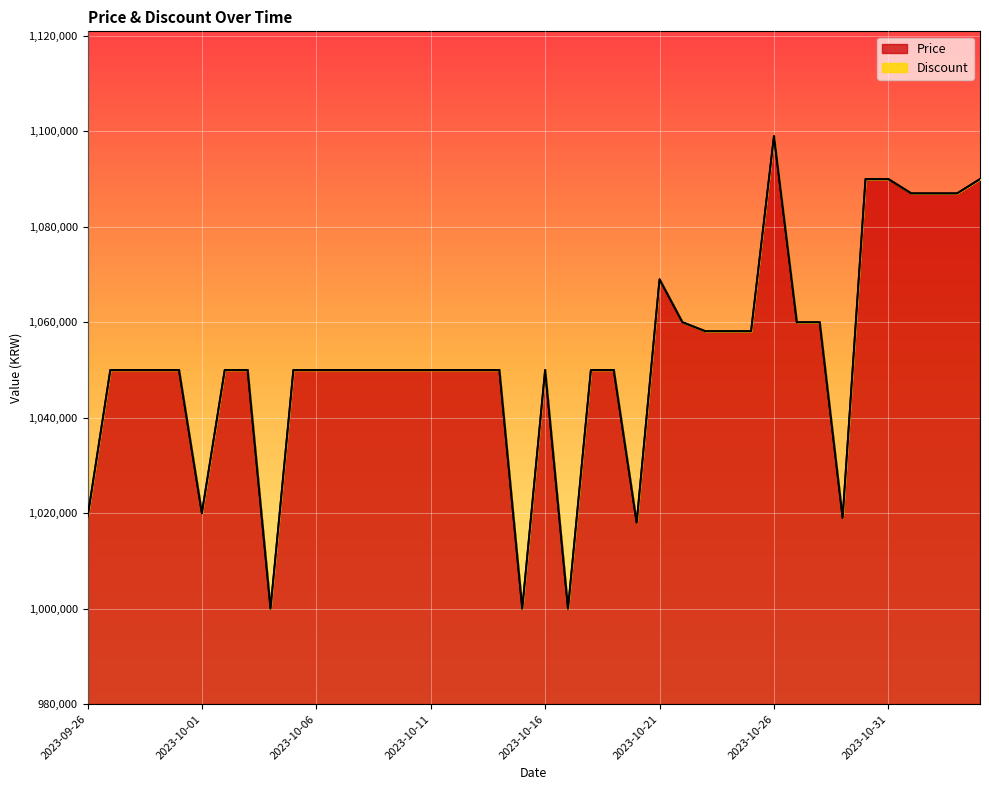

How many data points does each series have?

40